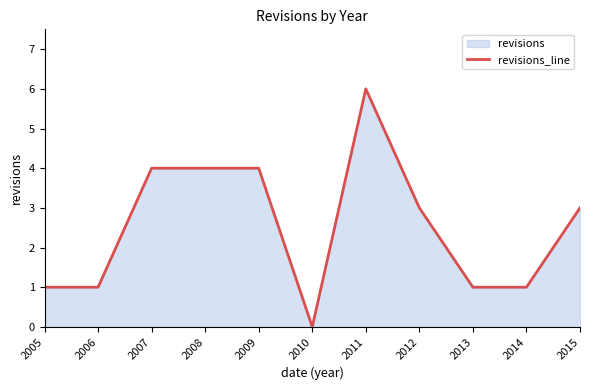

Reading left to right, extract all data points from this chart.

1	1	4	4	4	0	6	3	1	1	3